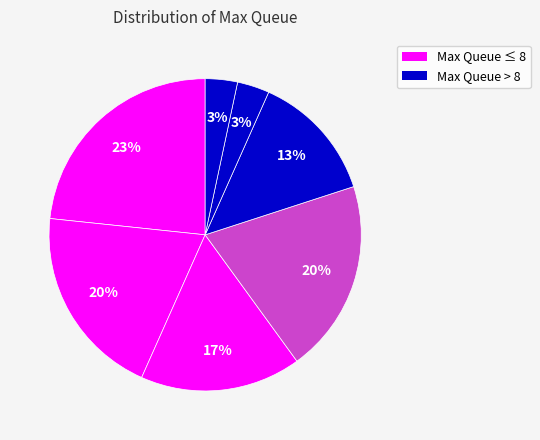

Count the number of slices in the pie.

7